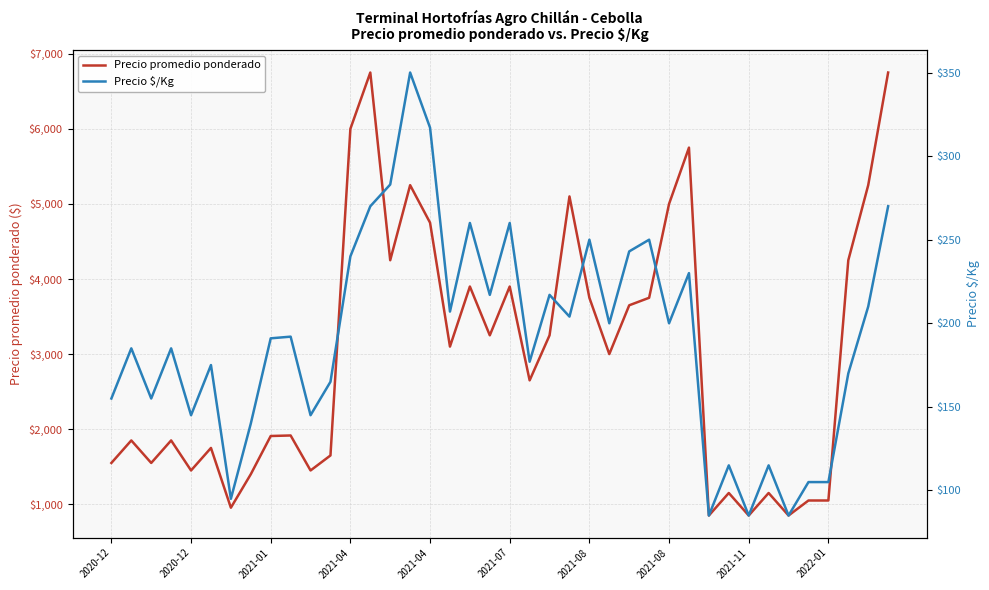

The Precio promedio ponderado series shows 1027 at 25. True or false?

False